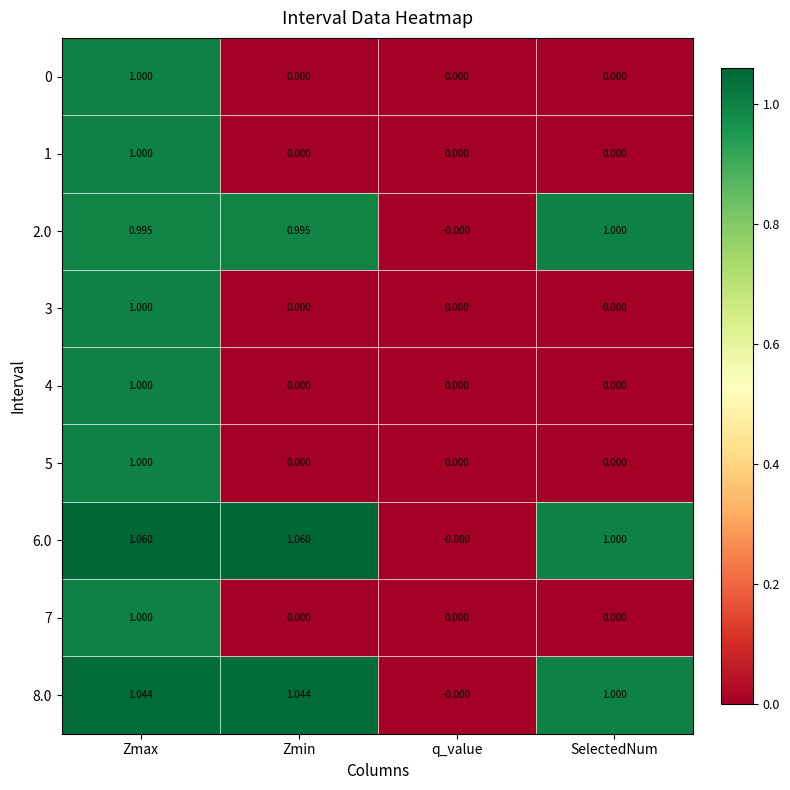

At which category is the sum across all series the highest?

Zmax